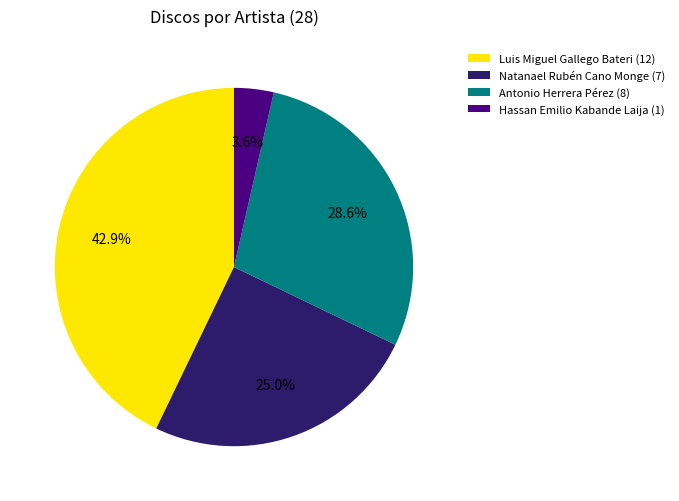

Is the sum of Natanael Rubén Cano Monge and Hassan Emilio Kabande Laija greater than half?

No